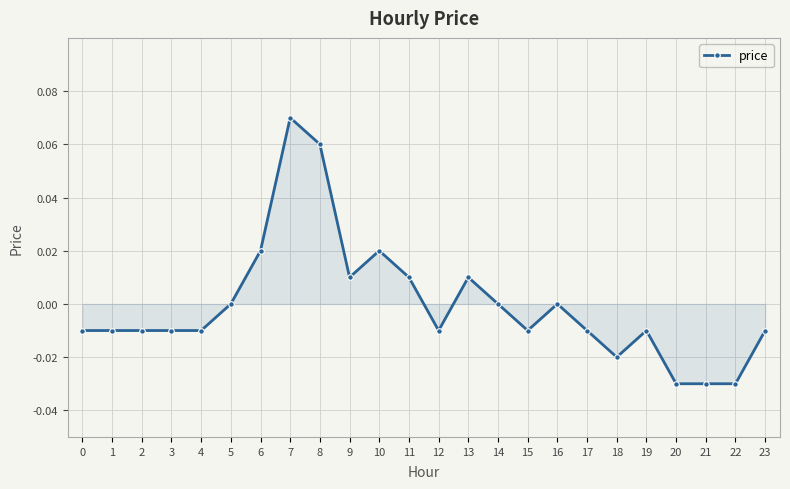

Which label corresponds to the largest value in the chart?

7